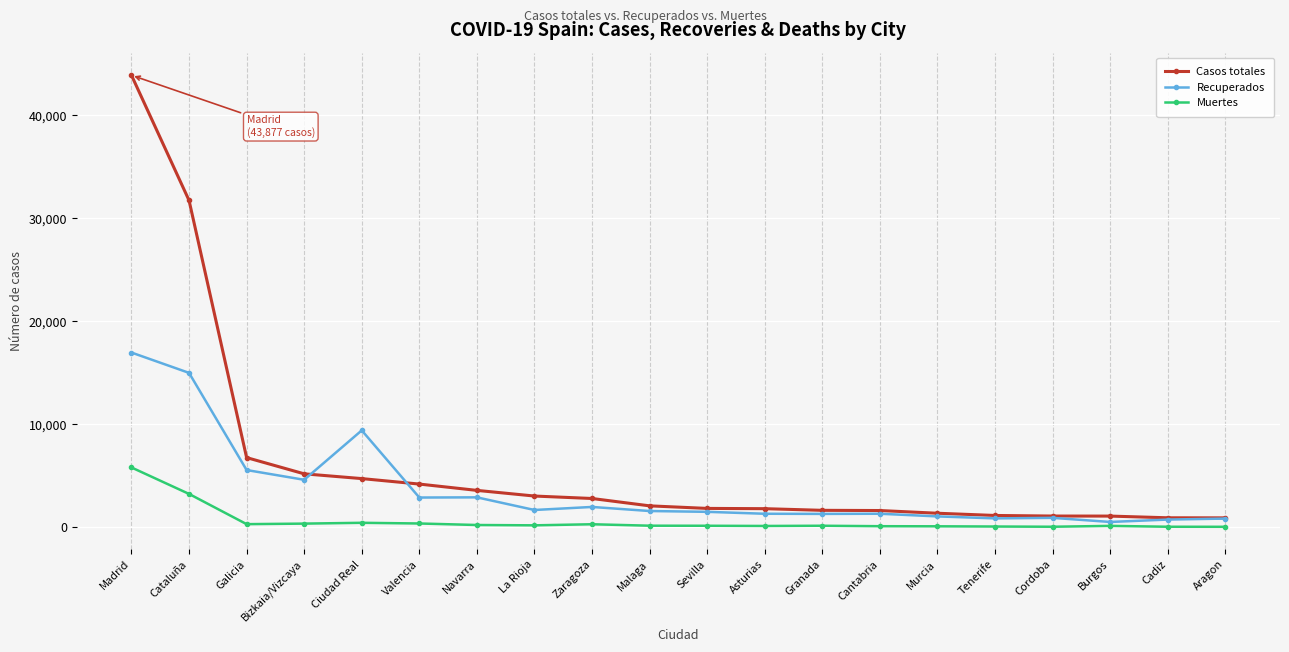

True or false: Casos totales has a value of 1825 at Sevilla.

True